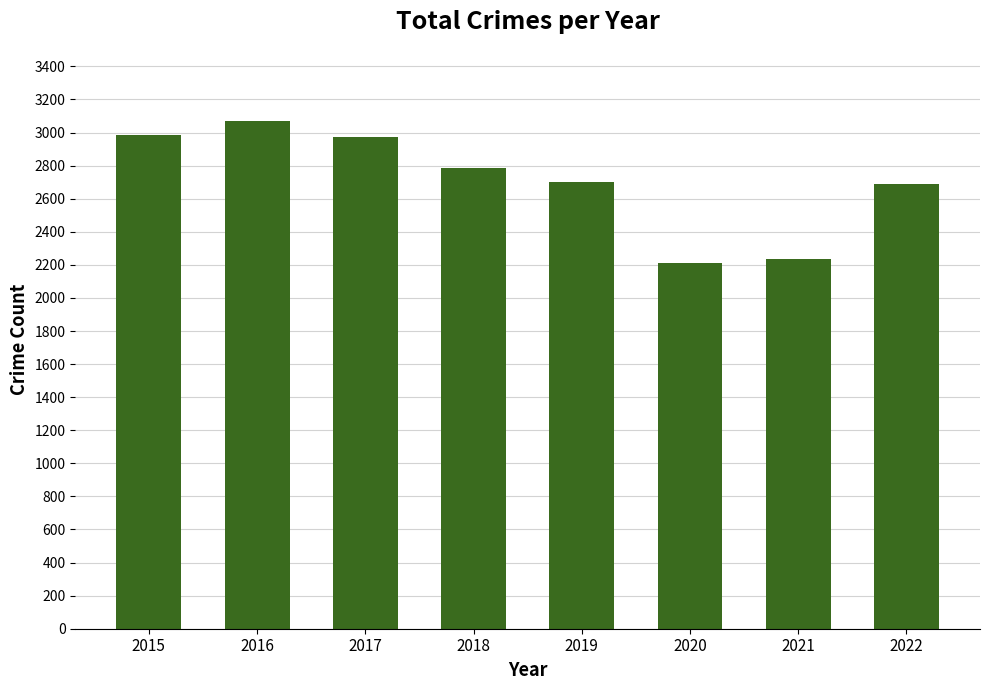

True or false: the data shows 1057 at 2019.

False